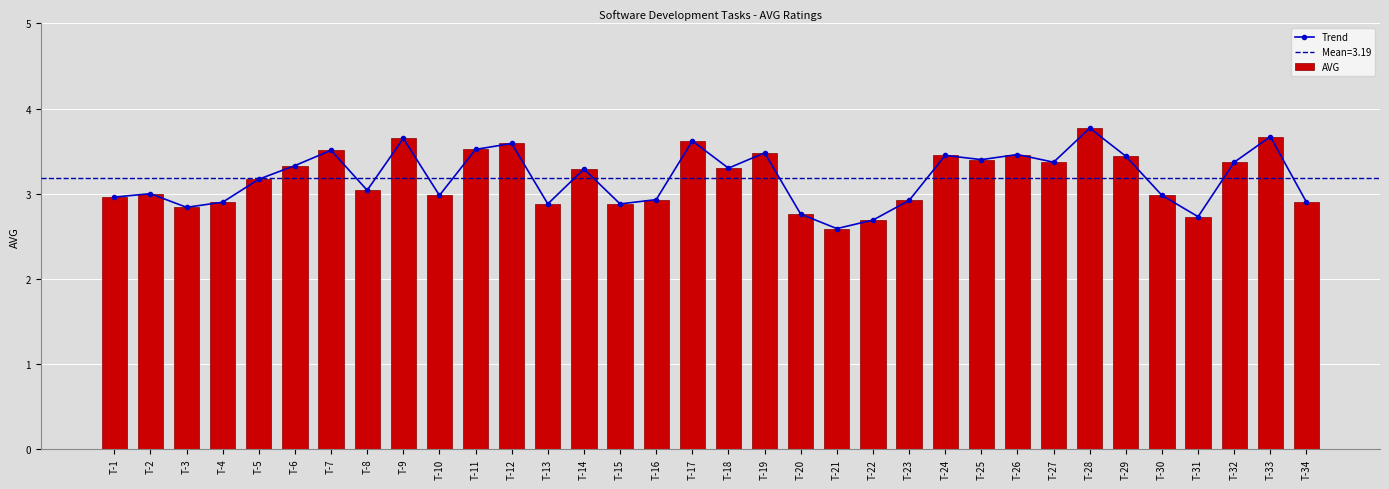

Reading left to right, list all the values displayed in this chart.

Trend: 3.0	3.0	2.8	2.9	3.2	3.3	3.5	3.0	3.6	3.0	3.5	3.6	2.9	3.3	2.9	2.9	3.6	3.3	3.5	2.8	2.6	2.7	2.9	3.5	3.4	3.5	3.4	3.8	3.4	3.0	2.7	3.4	3.7	2.9
AVG: 3.0	3.0	2.8	2.9	3.2	3.3	3.5	3.0	3.6	3.0	3.5	3.6	2.9	3.3	2.9	2.9	3.6	3.3	3.5	2.8	2.6	2.7	2.9	3.5	3.4	3.5	3.4	3.8	3.4	3.0	2.7	3.4	3.7	2.9